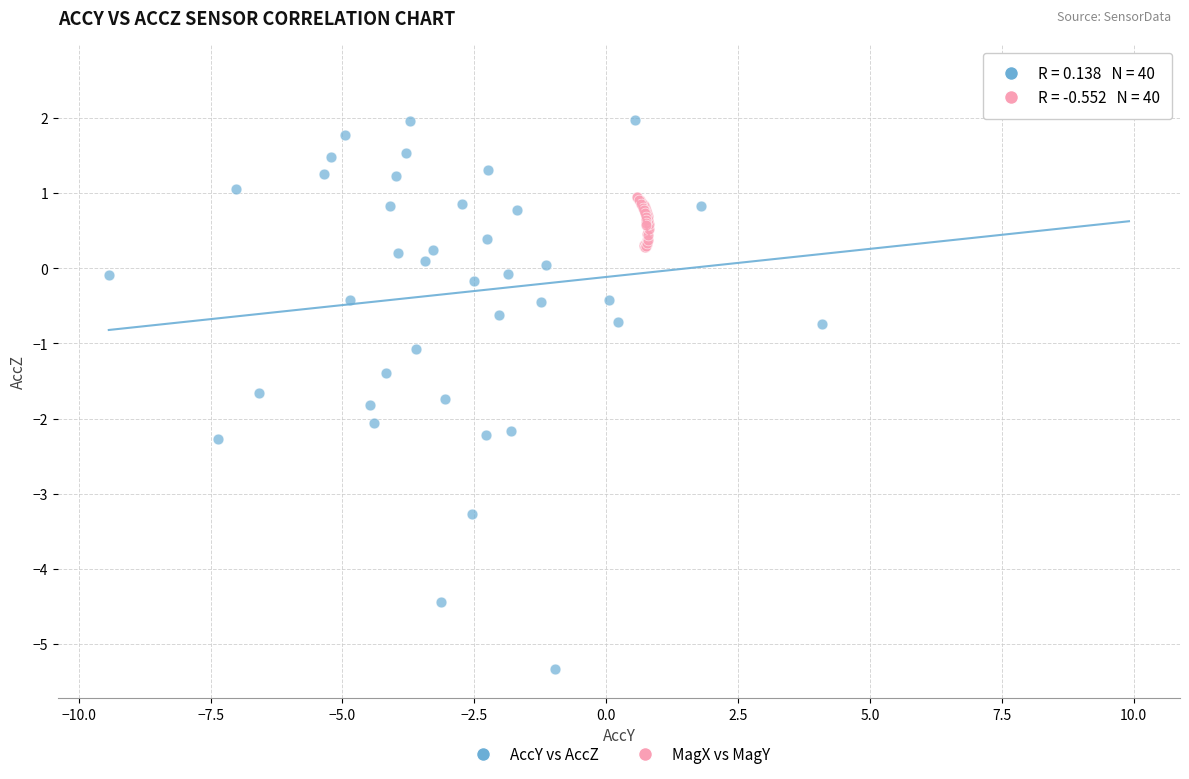

Which series reaches the minimum Y coordinate?

AccY vs AccZ